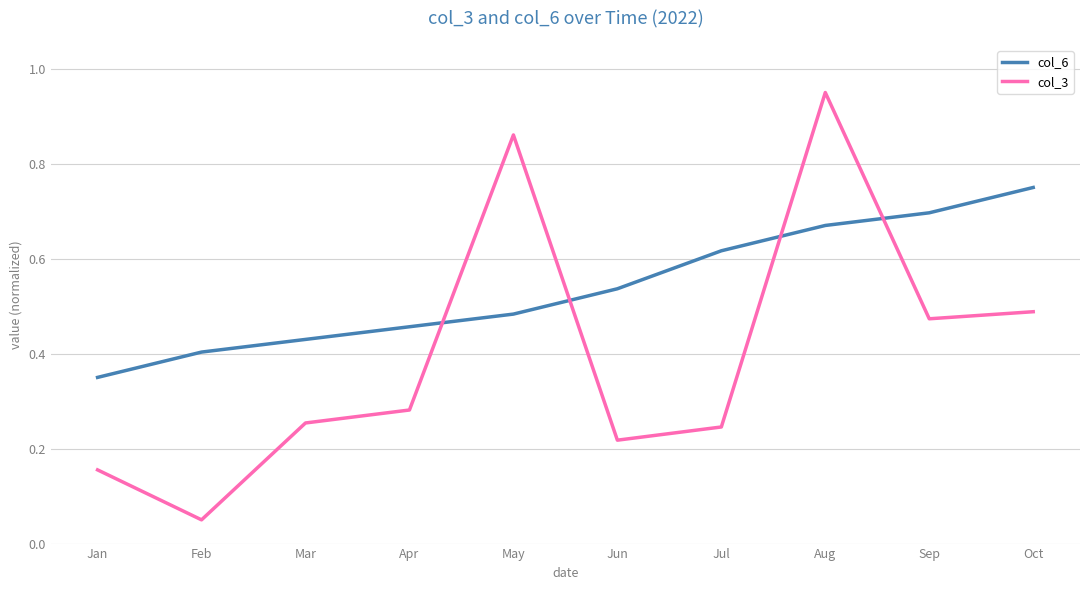

Is it true that col_6 equals 0.7 at Aug?

True